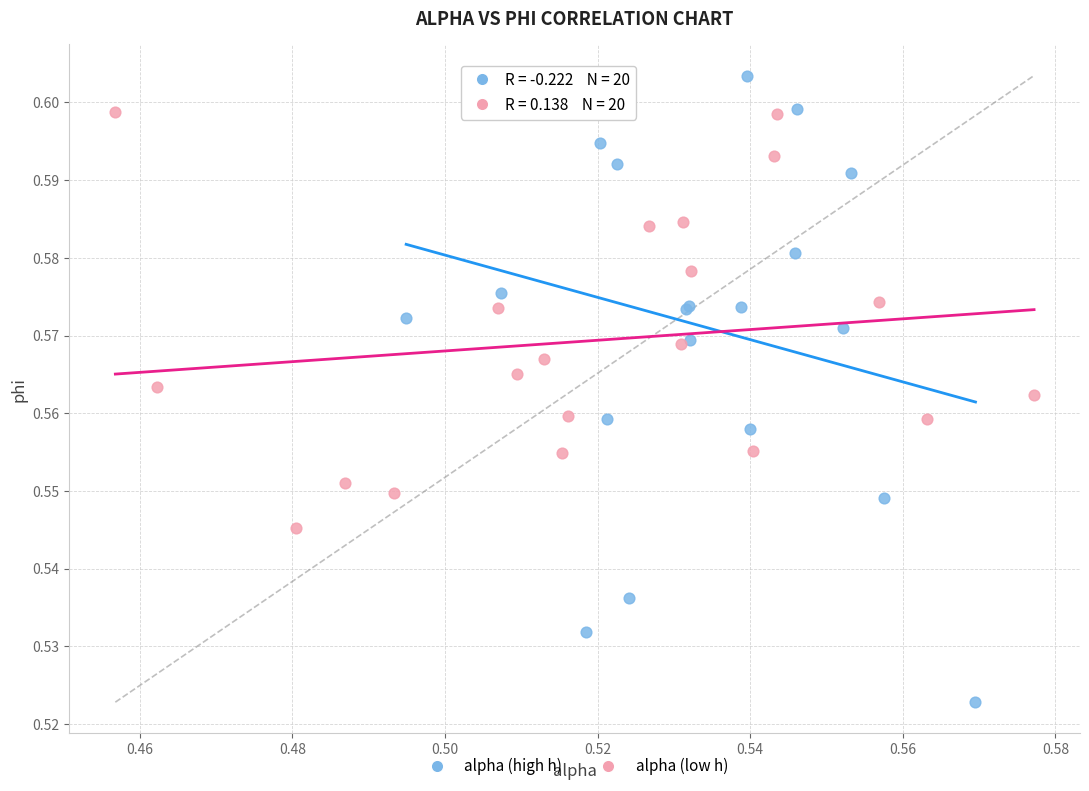

Which series contains the highest Y value?

alpha (high h)